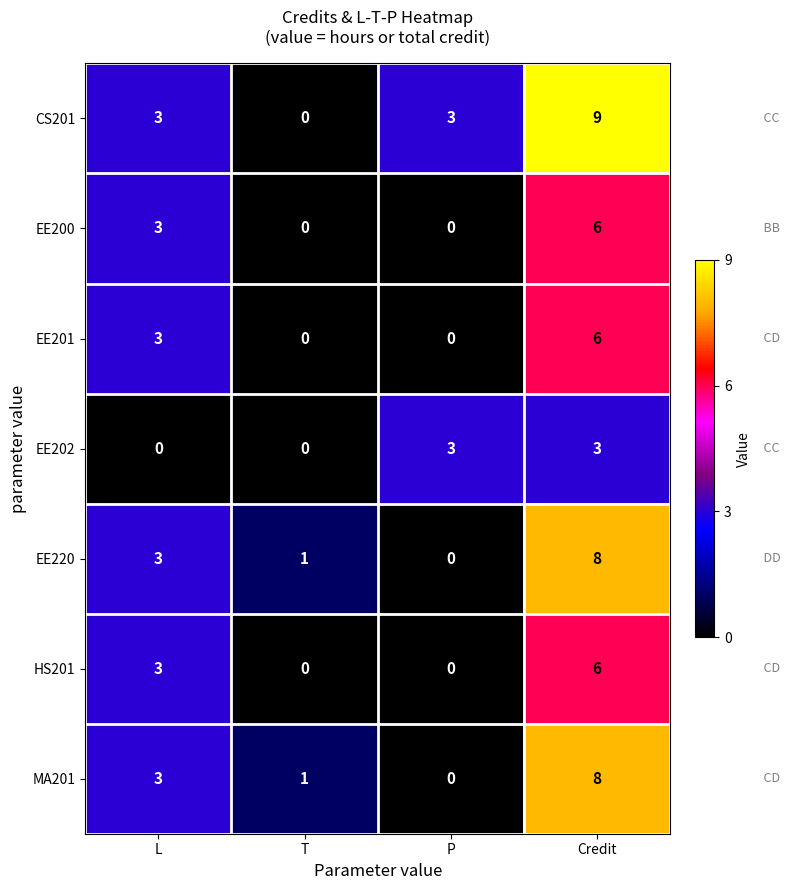

Reading left to right, list all the values displayed in this chart.

CS201: L=3	T=0	P=3	Credit=9
EE200: L=3	T=0	P=0	Credit=6
EE201: L=3	T=0	P=0	Credit=6
EE202: L=0	T=0	P=3	Credit=3
EE220: L=3	T=1	P=0	Credit=8
HS201: L=3	T=0	P=0	Credit=6
MA201: L=3	T=1	P=0	Credit=8